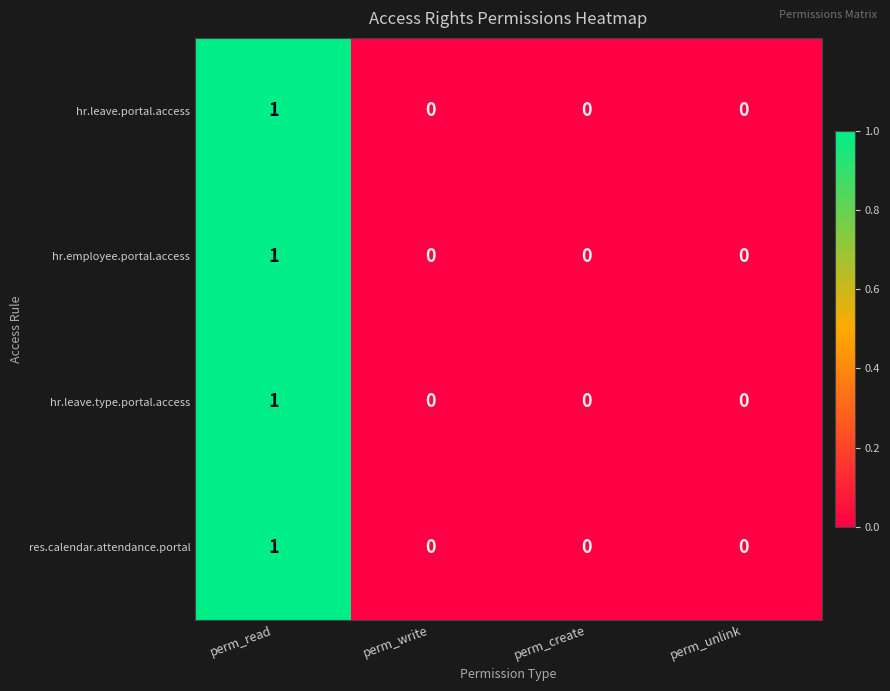

Reading right to left, list all the values displayed in this chart.

hr.leave.portal.access: 0	0	0	1
hr.employee.portal.access: 0	0	0	1
hr.leave.type.portal.access: 0	0	0	1
res.calendar.attendance.portal: 0	0	0	1